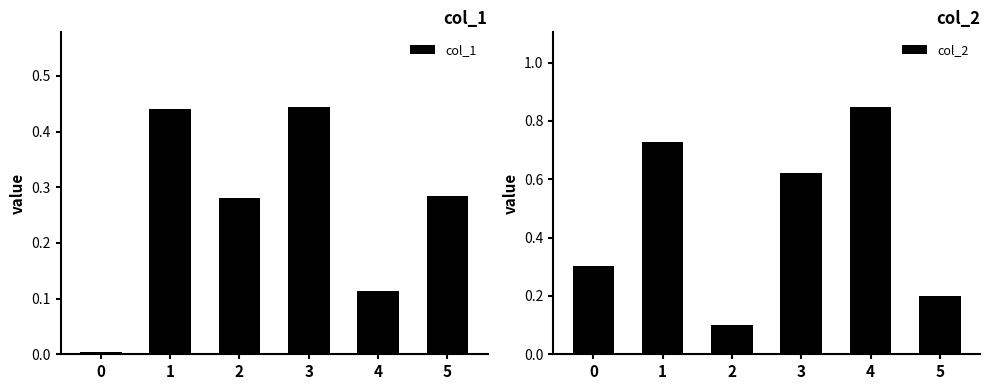

Reading left to right, extract all data points from this chart.

col_1: 0=0.0	1=0.4	2=0.3	3=0.4	4=0.1	5=0.3
col_2: 0=0.3	1=0.7	2=0.1	3=0.6	4=0.8	5=0.2